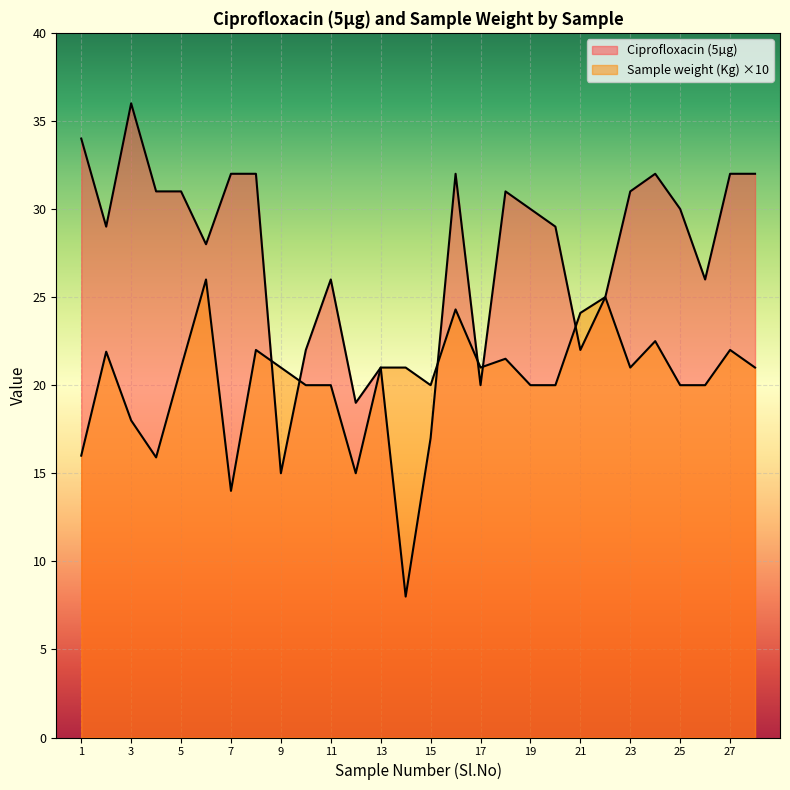

What is the value of the Ciprofloxacin (5µg) point at the 2nd from the left?

29.0